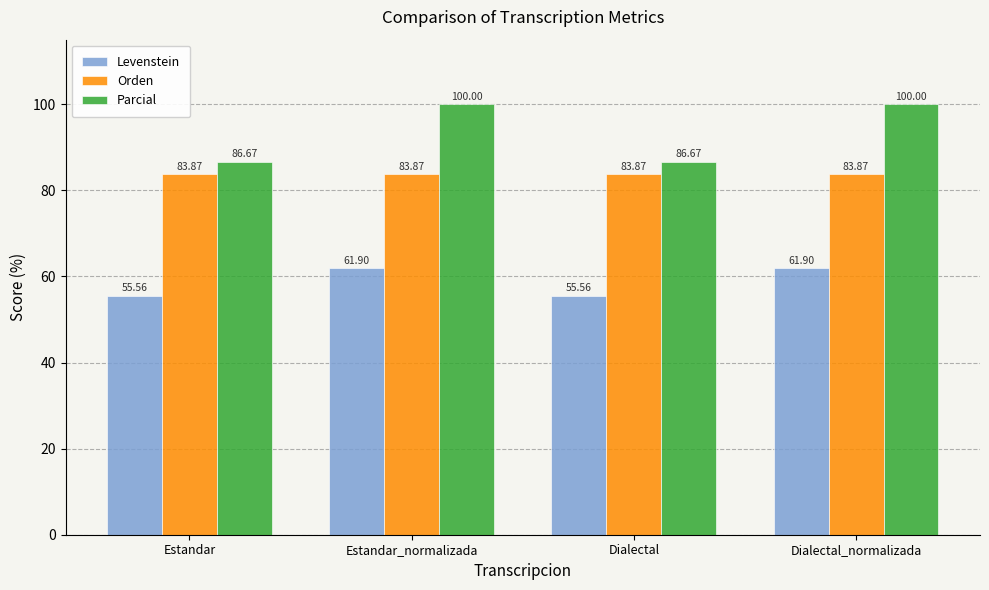

What is the difference between the Levenstein values at Estandar_normalizada and Estandar?

6.3